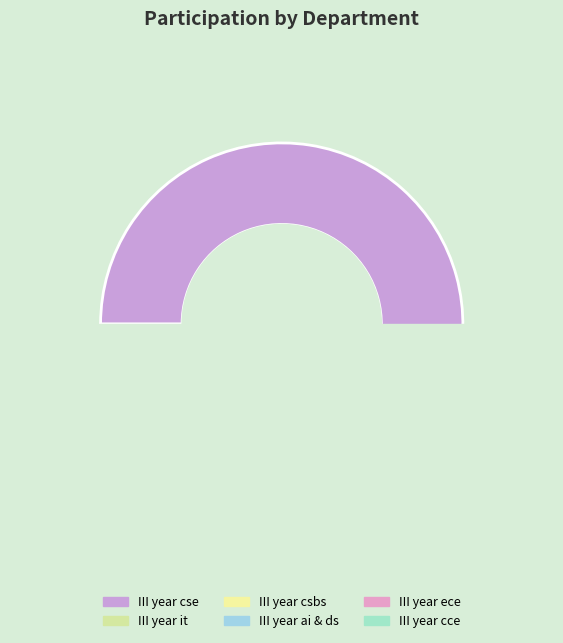

Is it true that III year ai & ds is 1% of the pie?

False